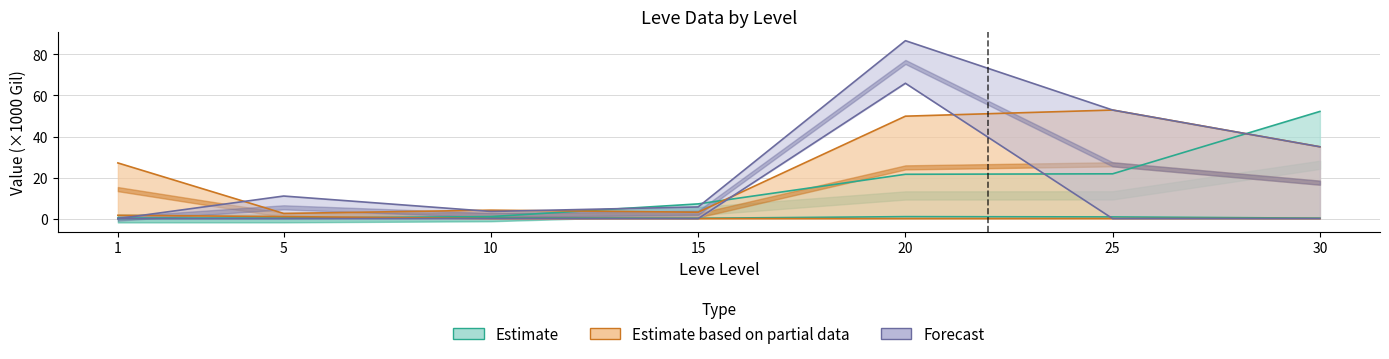

Which label corresponds to the smallest value in the chart?

1